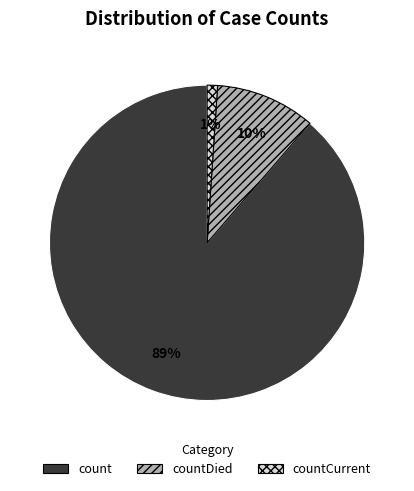

To the nearest percent, what is the difference between the largest and smallest slice percentages?

88%